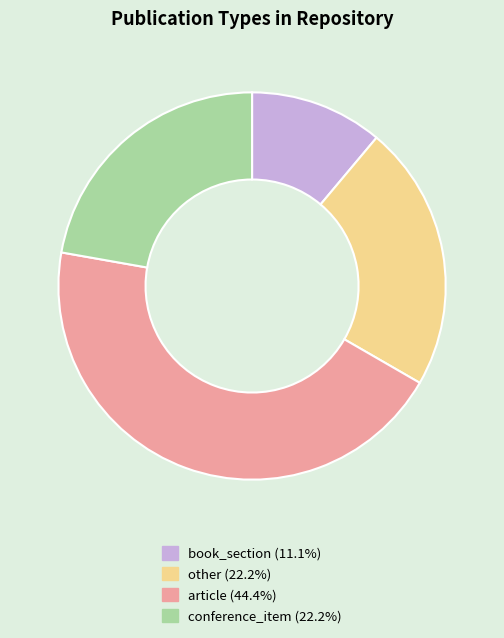

What is the ratio of the value at other (22.2%) to the value at conference_item (22.2%)?

1.0